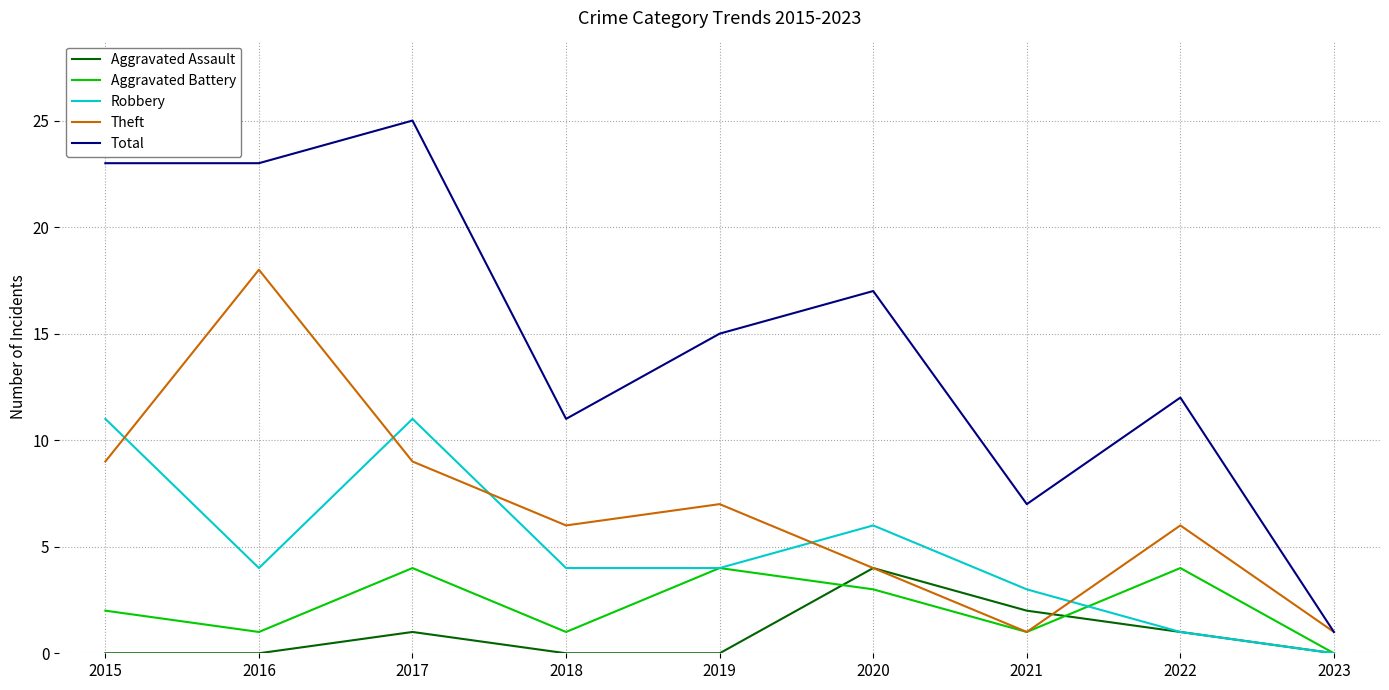

True or false: Total and Aggravated Assault intersect in this chart.

False